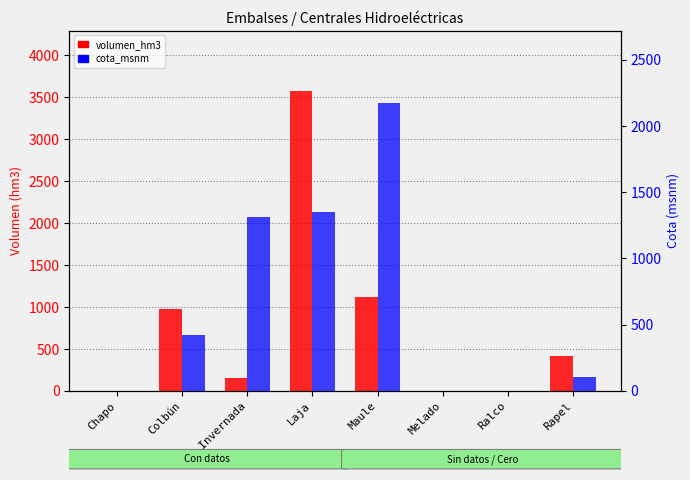

Is the value of volumen_hm3 at Maule greater than the value of cota_msnm at Laja?

No